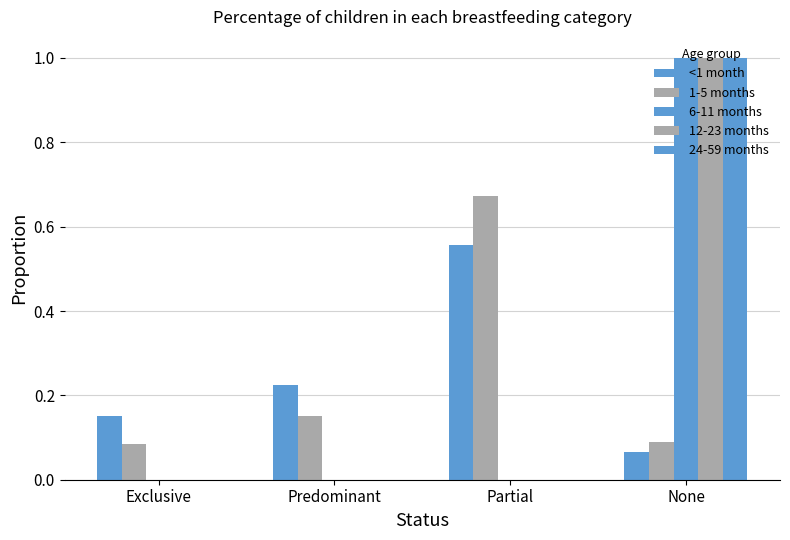

The 12-23 months series shows 0.0 at Exclusive. True or false?

True